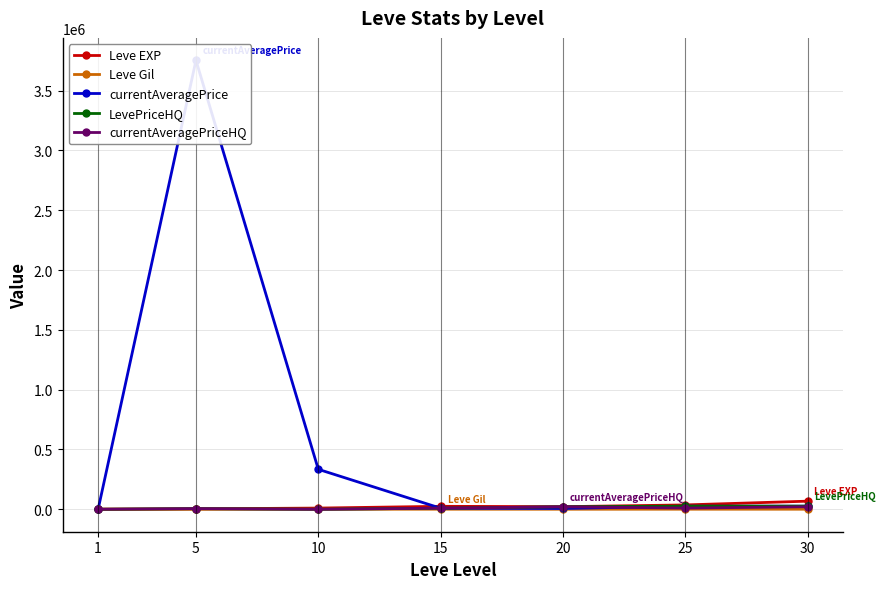

Where is the first local maximum for currentAveragePrice?

5